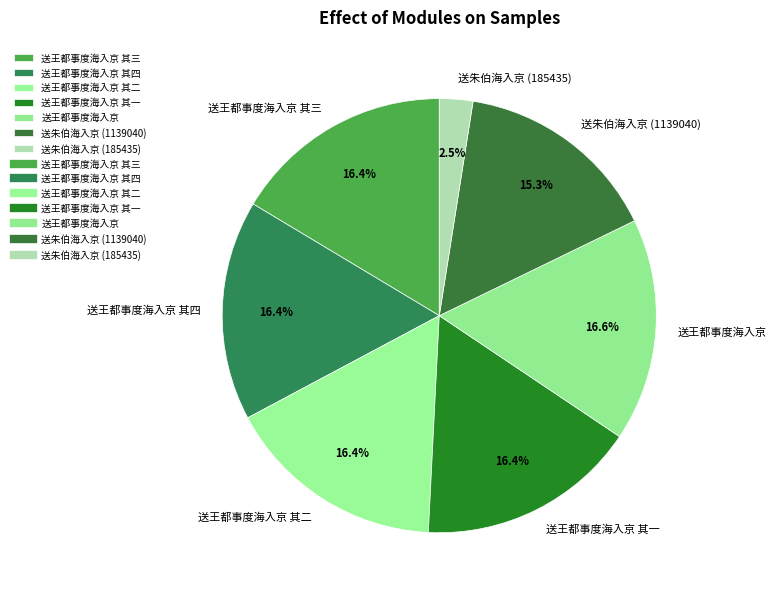

What portion of the pie excludes 送王都事度海入京 其二?

83.6%